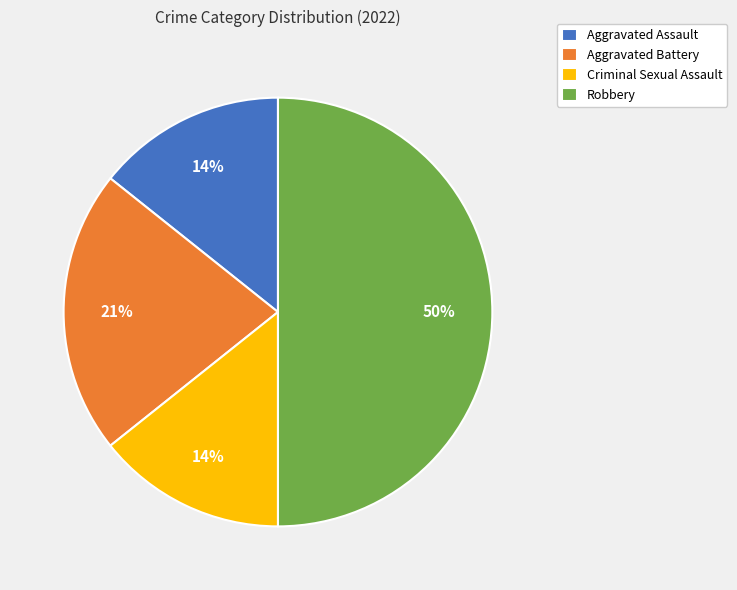

Is Aggravated Battery the majority of the pie?

No